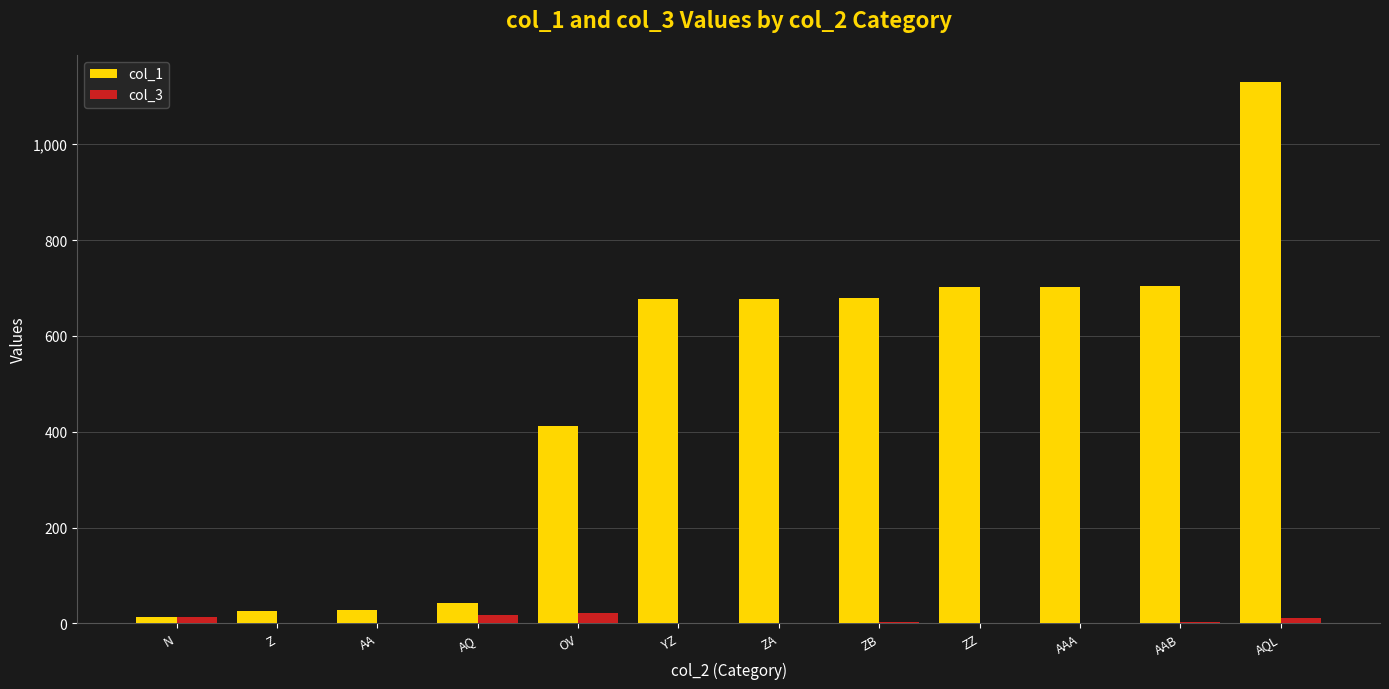

Read the col_3 value at AQL, to the nearest 10.

10